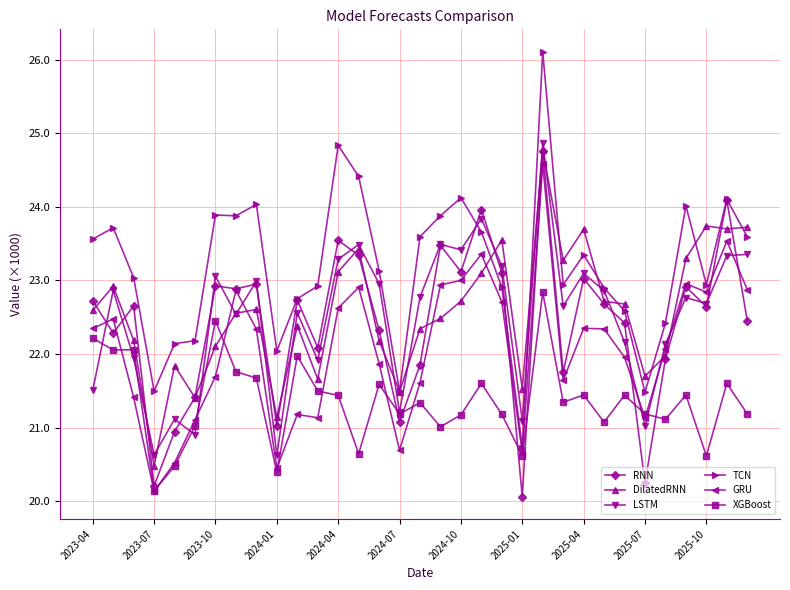

List the series in order of their peak value, highest first.

TCN, LSTM, DilatedRNN, RNN, GRU, XGBoost